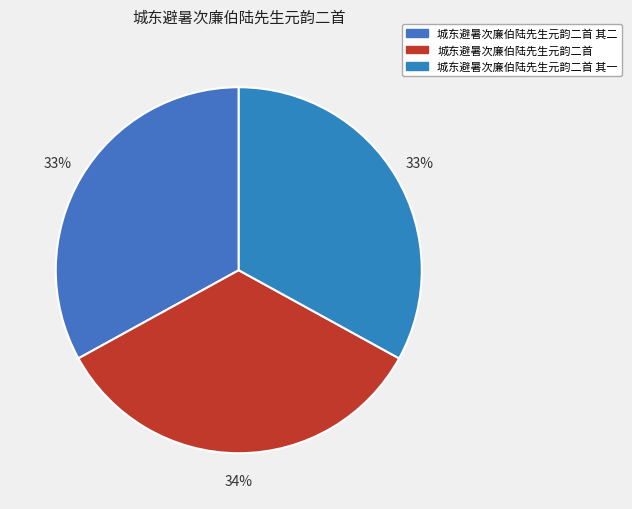

Does 城东避暑次廉伯陆先生元韵二首 其一 represent more than half of the total?

No